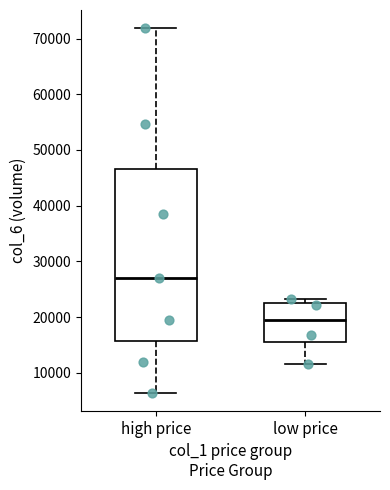

Reading left to right, transcribe this box plot: for each box, give where its median line is, the range the box spans, and where its two whiskers end, as read against the y-axis. The values are not printed on the chart, so give them approximately, as read against the axis.

high price: median 27000, box 16000 to 47000, whiskers 6000 to 72000
low price: median 20000, box 15000 to 22000, whiskers 12000 to 23000